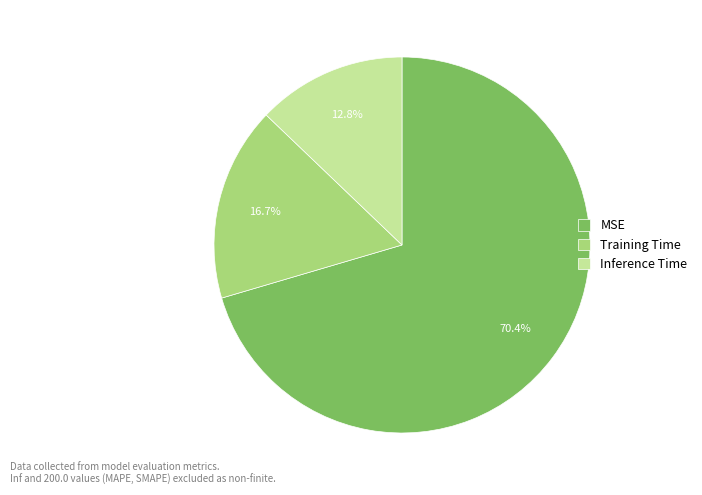

Is it true that MSE is 56% of the pie?

False